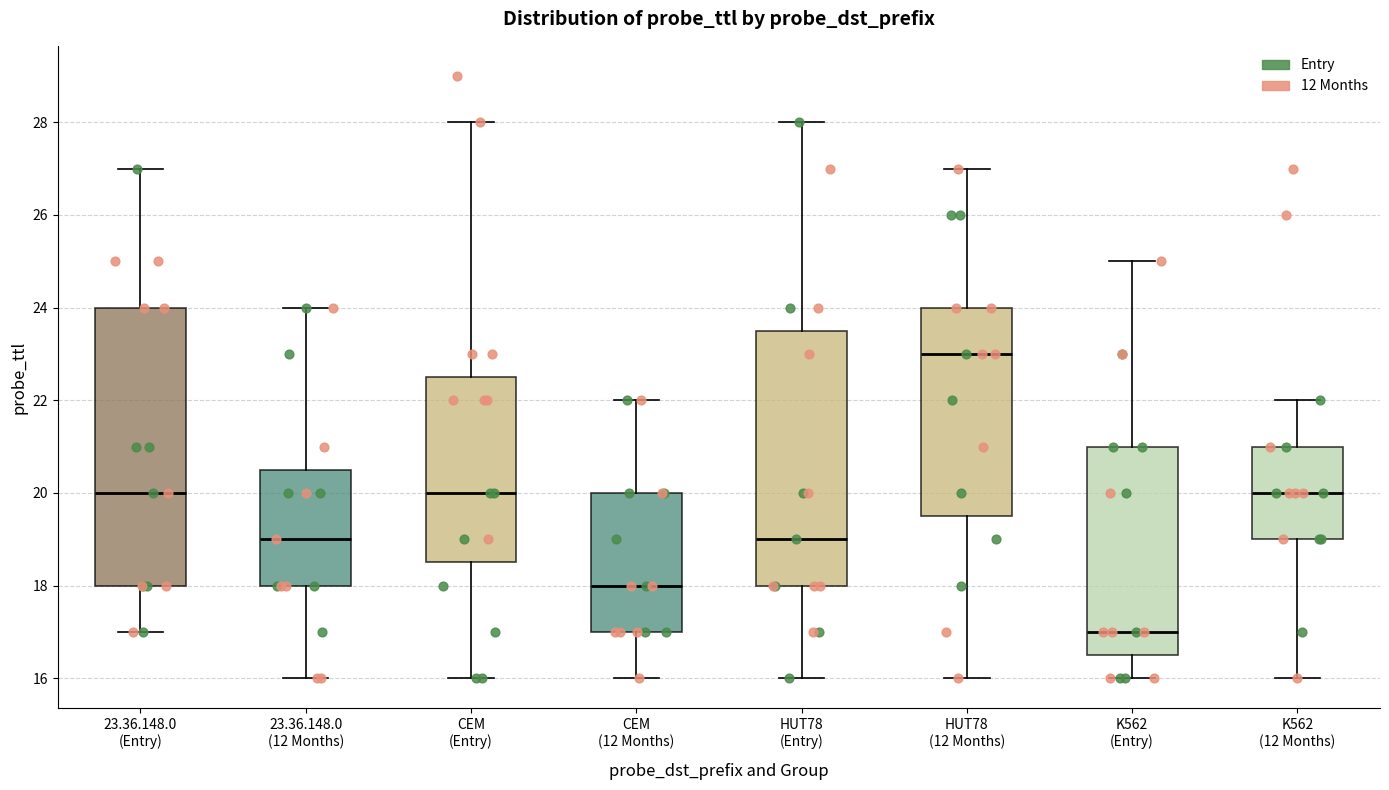

Which box is the tallest, from its lower edge to its upper edge?

23.36.148.0 (Entry)